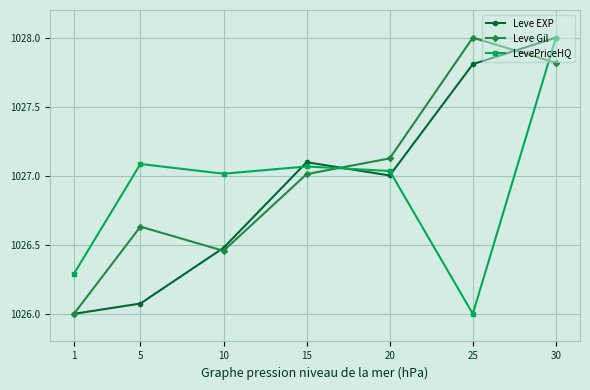

True or false: Leve EXP and Leve Gil intersect in this chart.

True